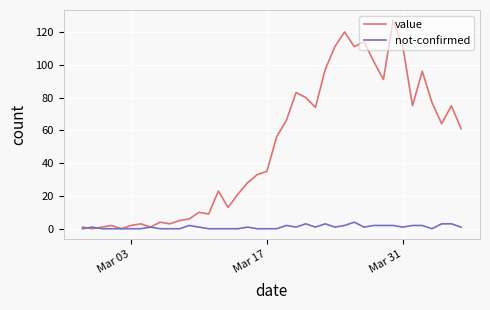

List the series in order of their peak value, highest first.

value, not-confirmed